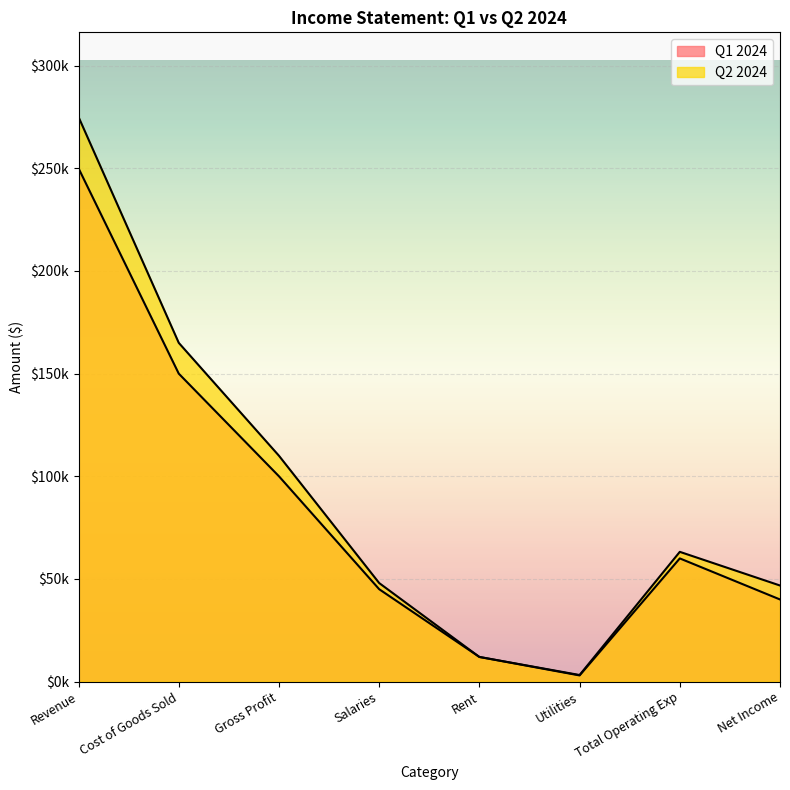

What is the maximum value for Q2 2024?

275000